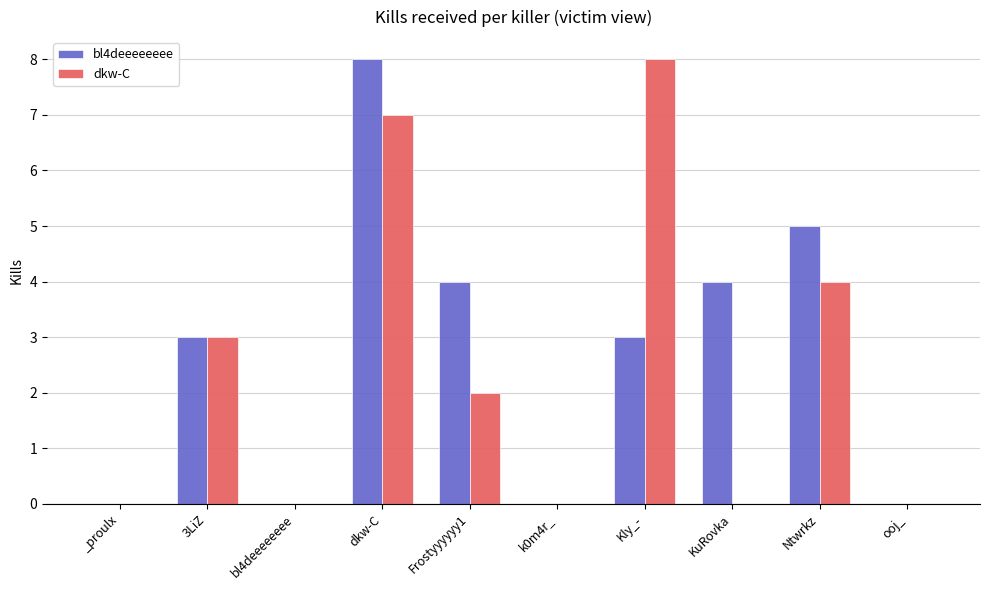

How many bl4deeeeeeee values are between 0 and 4?

8